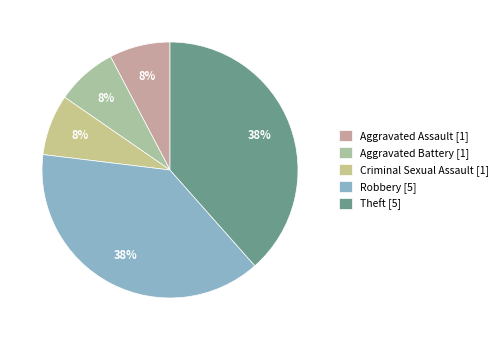

Is there any slice that represents more than half of the pie?

No